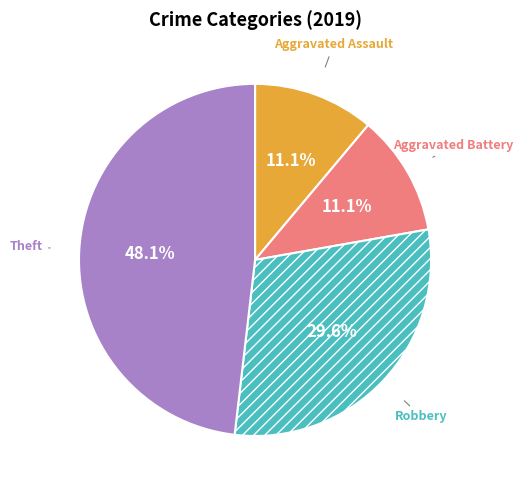

Is there a majority slice in this chart?

No